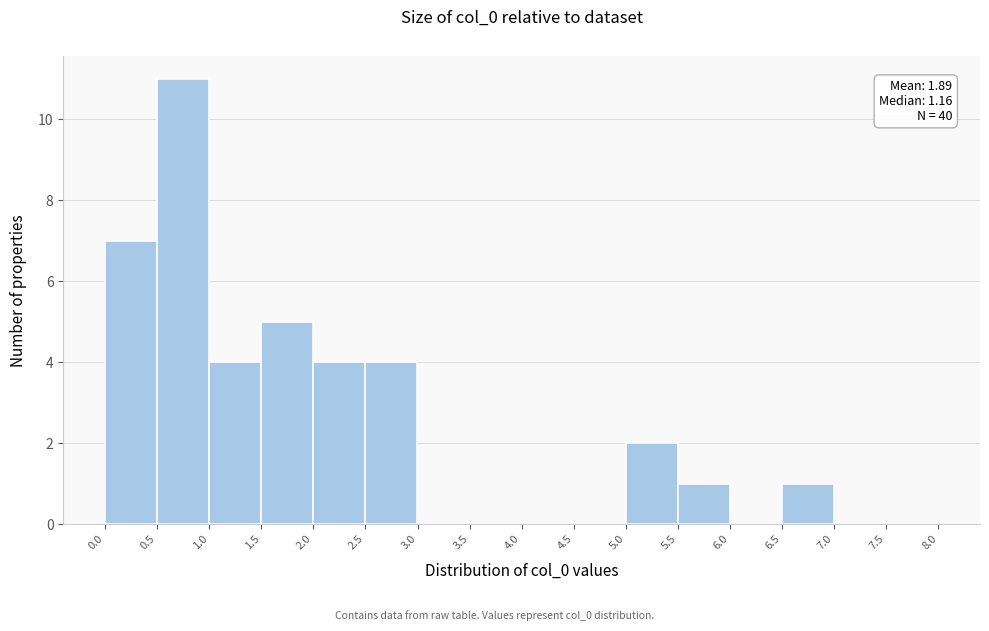

Which range on the x-axis has the tallest bar?

0.5 to 1.0